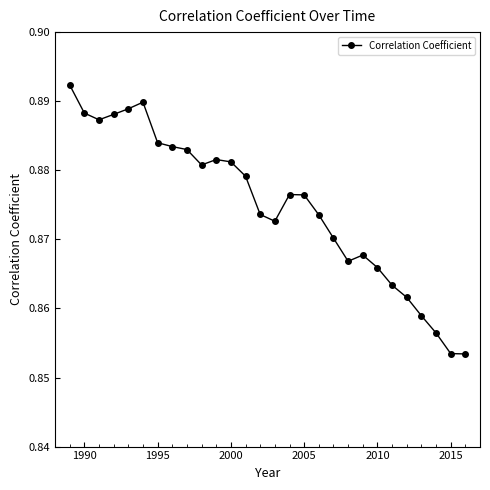

How many values are between 0 and 1?

28